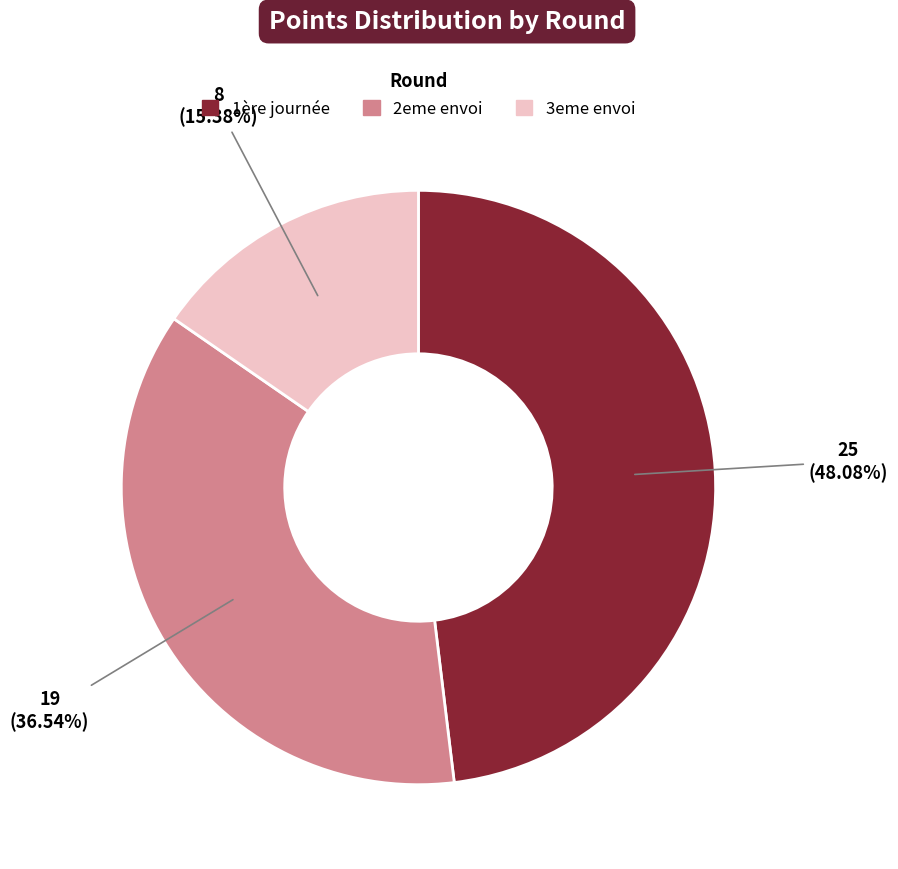

To the nearest percent, what percentage of the pie is 2eme envoi?

37%